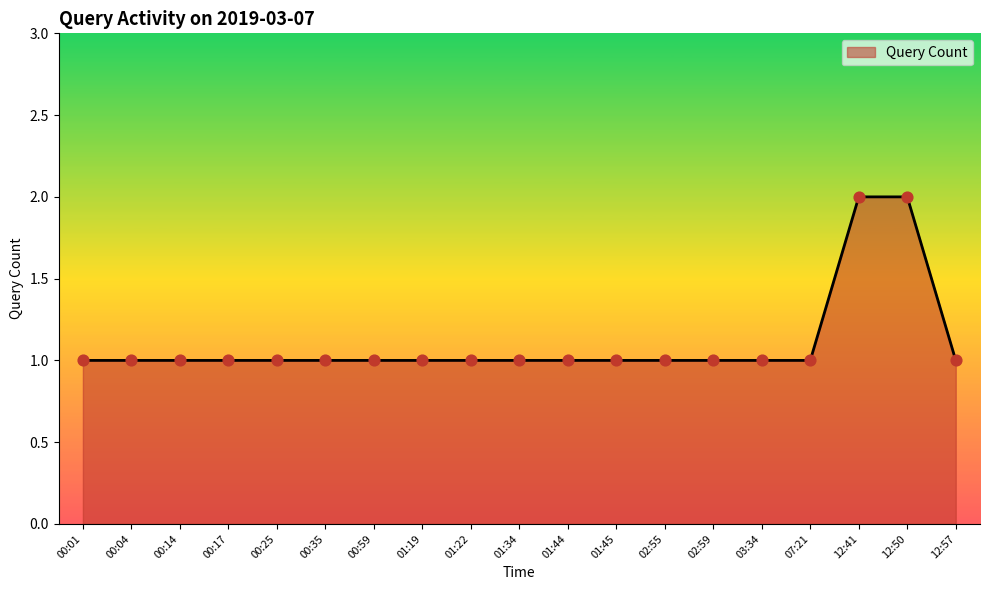

Approximately how many times larger is the value at 12:57 compared to 01:22?

1.0